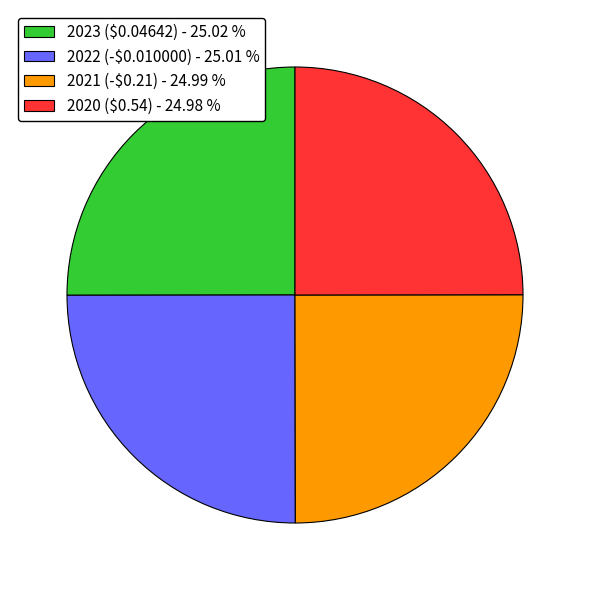

The 2022 (-$0.010000) slice represents 25% of the pie. True or false?

True